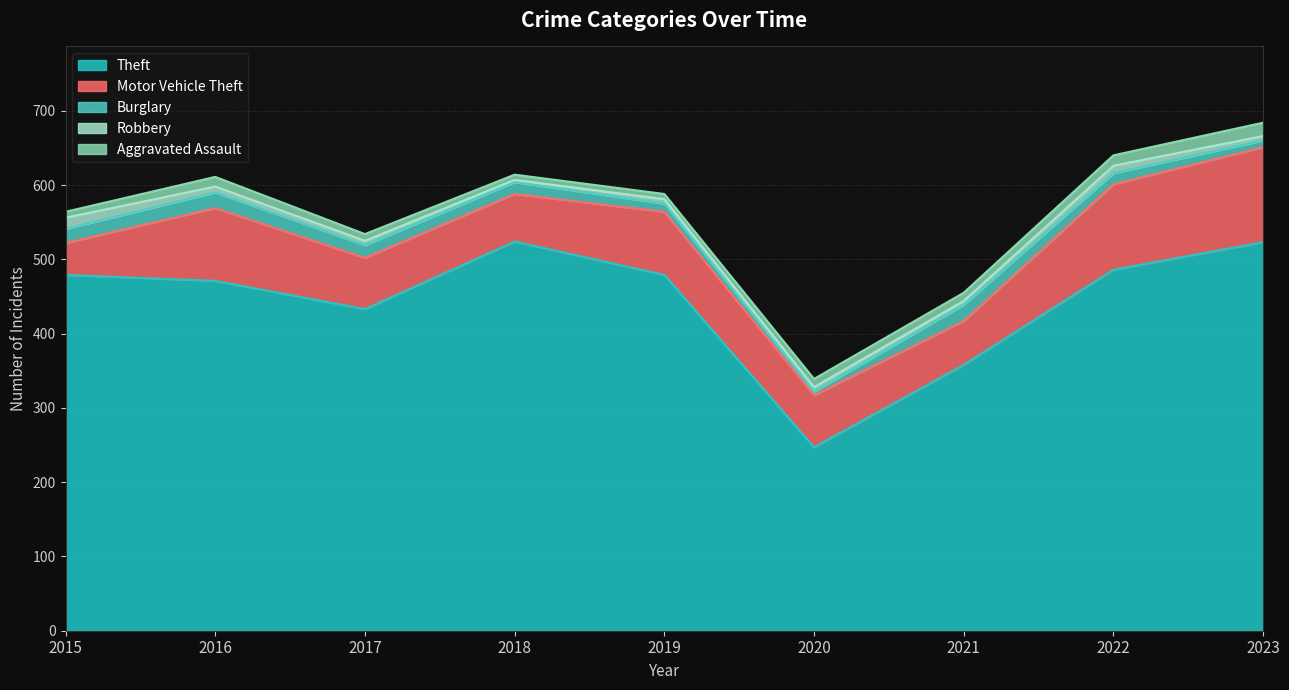

Reading left to right, list all the values displayed in this chart.

Theft: 2015=479	2016=471	2017=433	2018=524	2019=479	2020=247	2021=358	2022=486	2023=523
Motor Vehicle Theft: 2015=43	2016=98	2017=69	2018=64	2019=85	2020=70	2021=59	2022=115	2023=128
Burglary: 2015=19	2016=21	2017=17	2018=16	2019=11	2020=5	2021=22	2022=15	2023=9
Robbery: 2015=15	2016=8	2017=6	2018=3	2019=6	2020=6	2021=5	2022=10	2023=6
Aggravated Assault: 2015=8	2016=13	2017=9	2018=7	2019=7	2020=11	2021=11	2022=14	2023=18